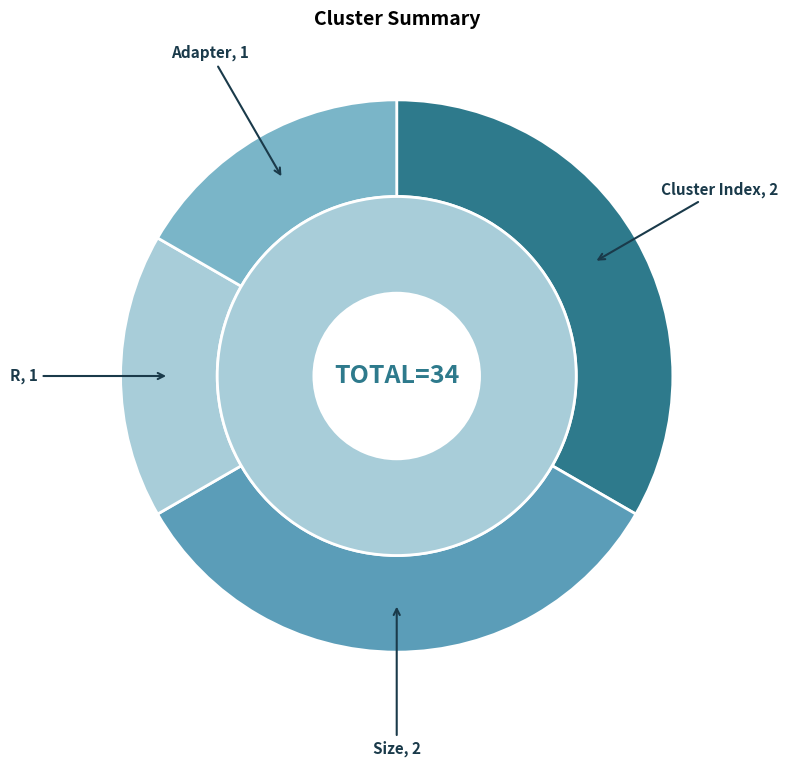

What portion of the pie excludes Adapter?

83.3%